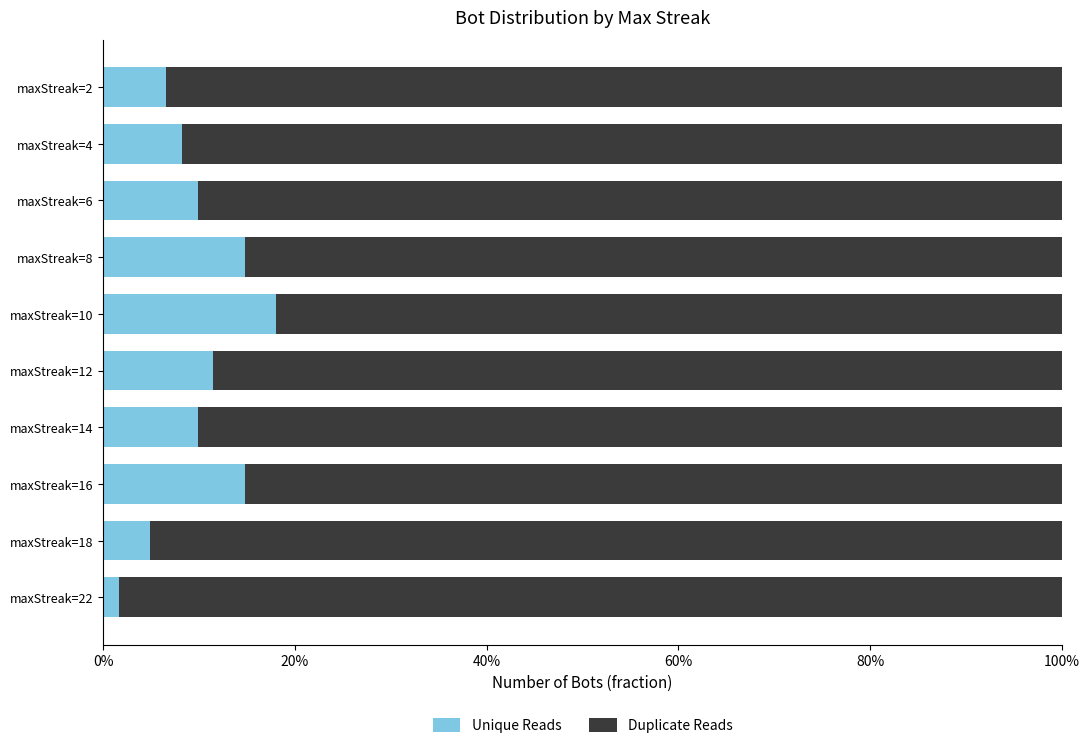

What are all the series names shown in the legend?

Unique Reads, Duplicate Reads